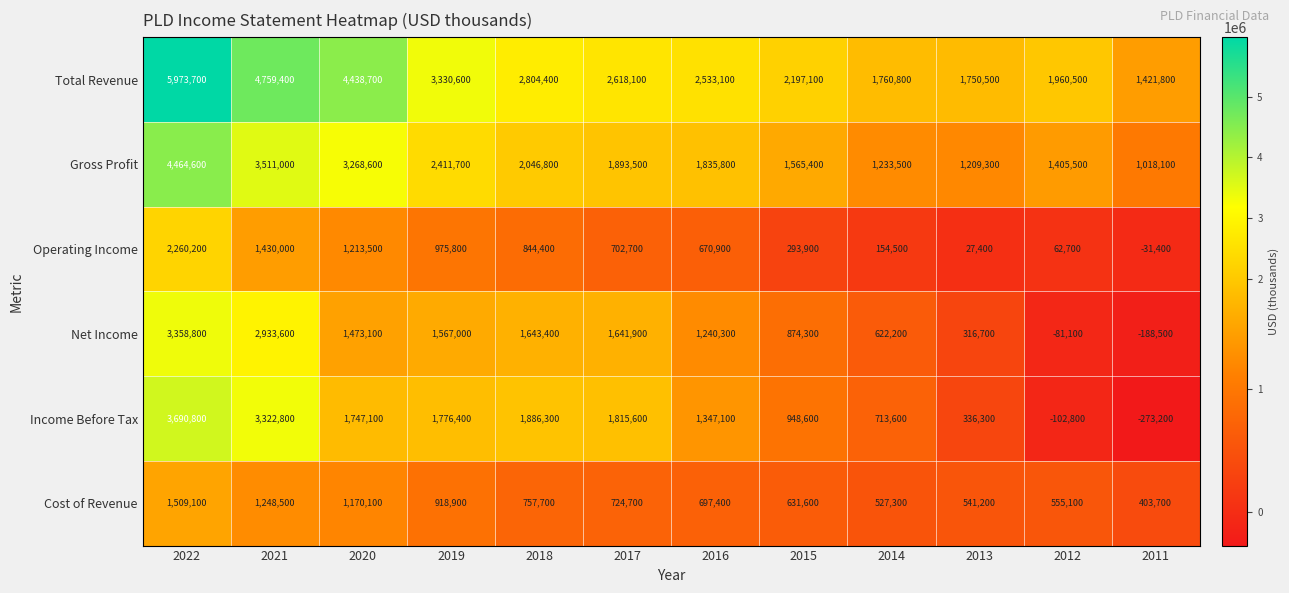

At which category is the sum across all series the highest?

2022